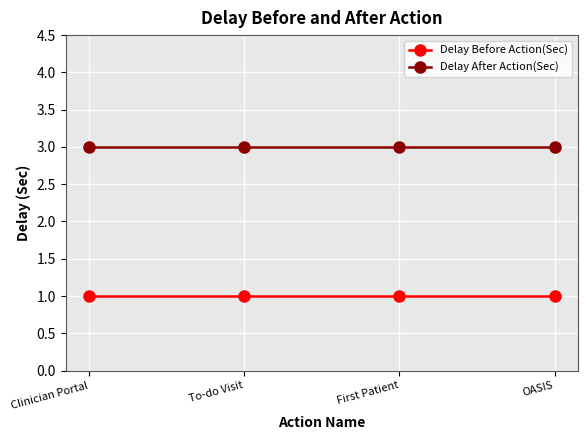

At OASIS, list the series in order from smallest to largest.

Delay Before Action(Sec), Delay After Action(Sec)